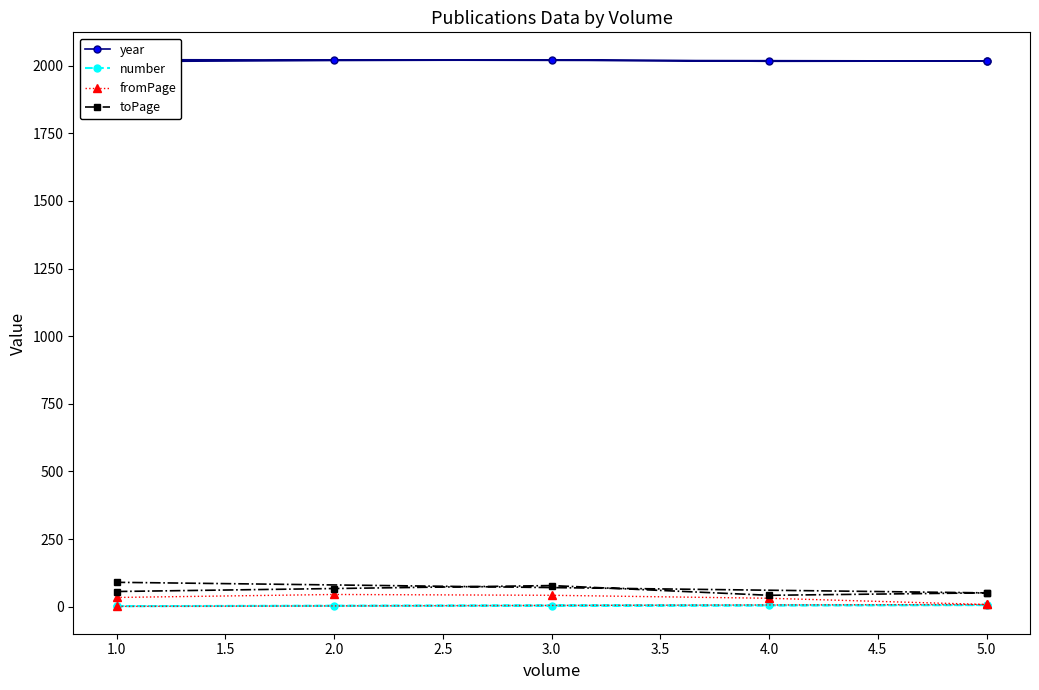

Read the toPage value at 3.0, to the nearest 10.

80